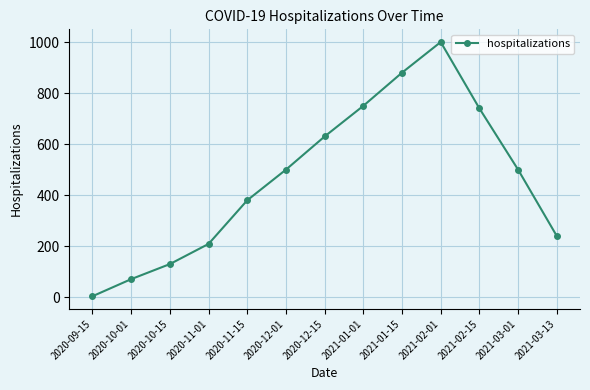

The value at 2021-01-15 is 880. True or false?

True